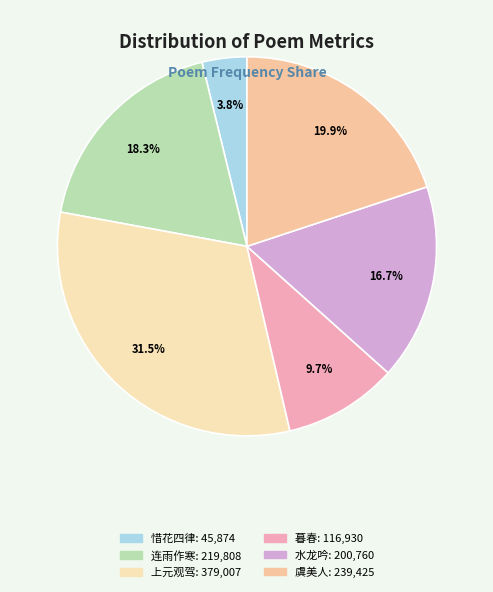

How many segments does this pie chart have?

6